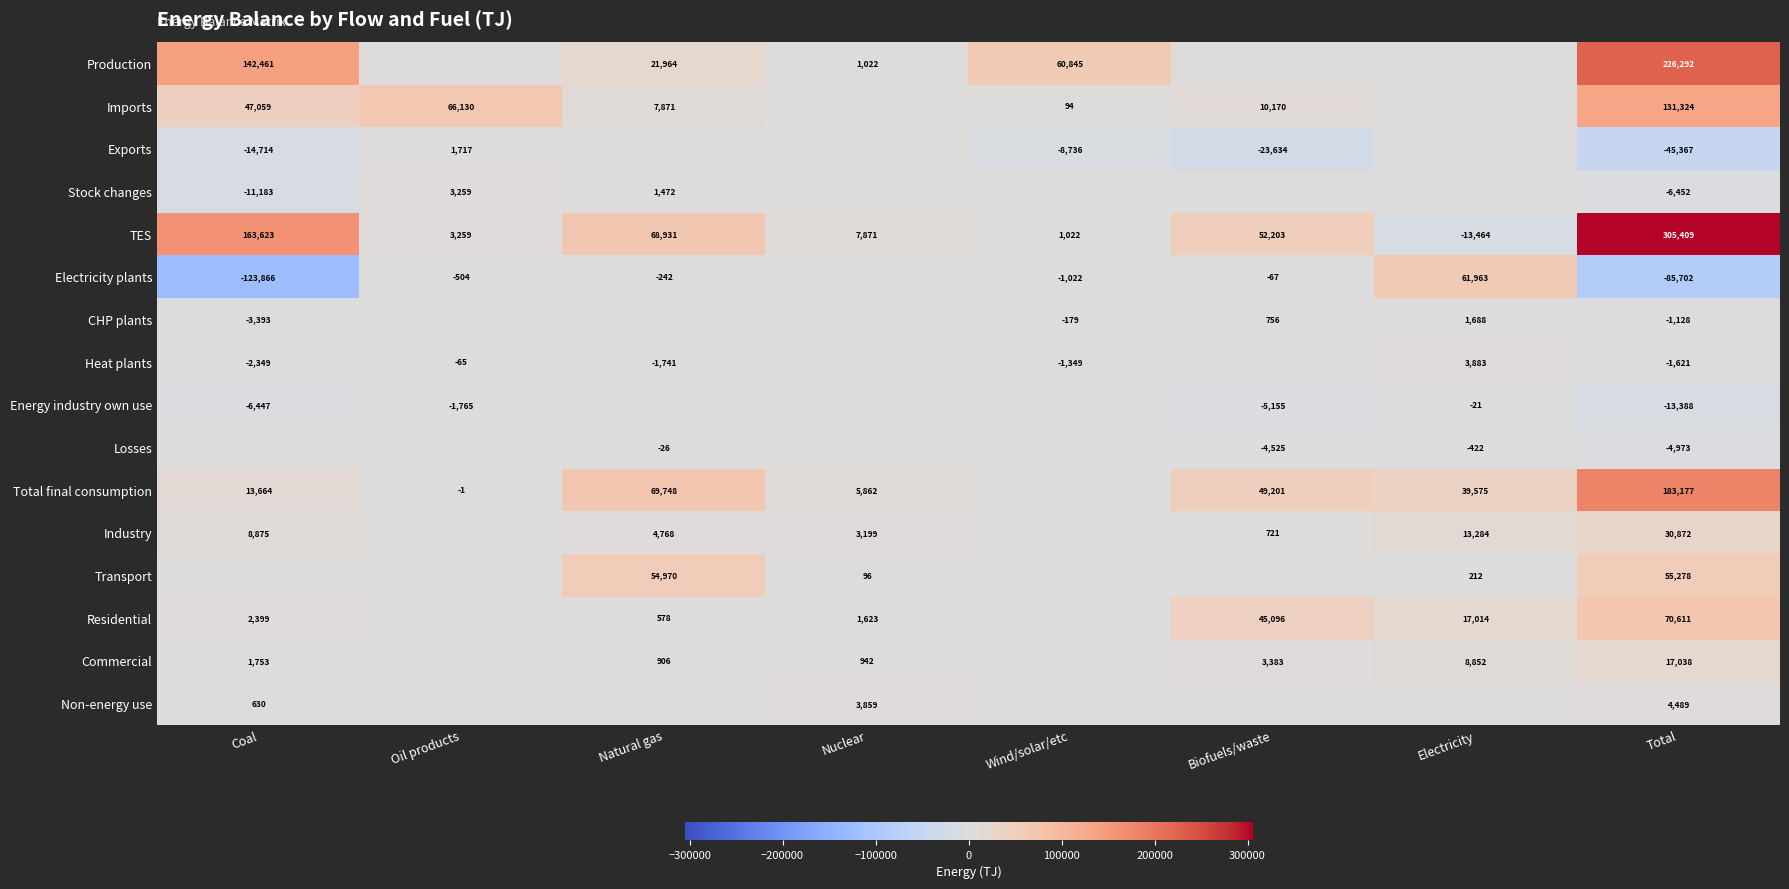

What is the spread (max minus min) of values at Electricity?

75427